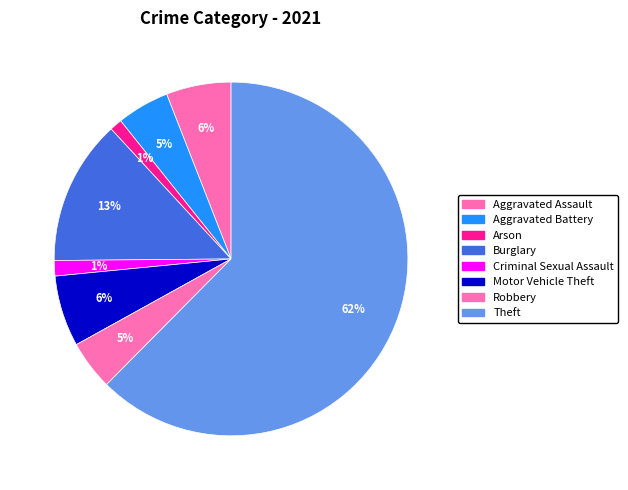

Which slice is the largest?

Theft